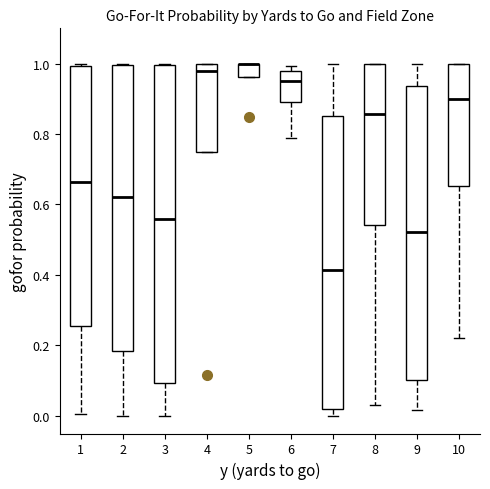

Where is the upper edge of the box at x = 3 on the y-axis? The values are not printed on the chart, so give them approximately, as read against the axis.

1.00